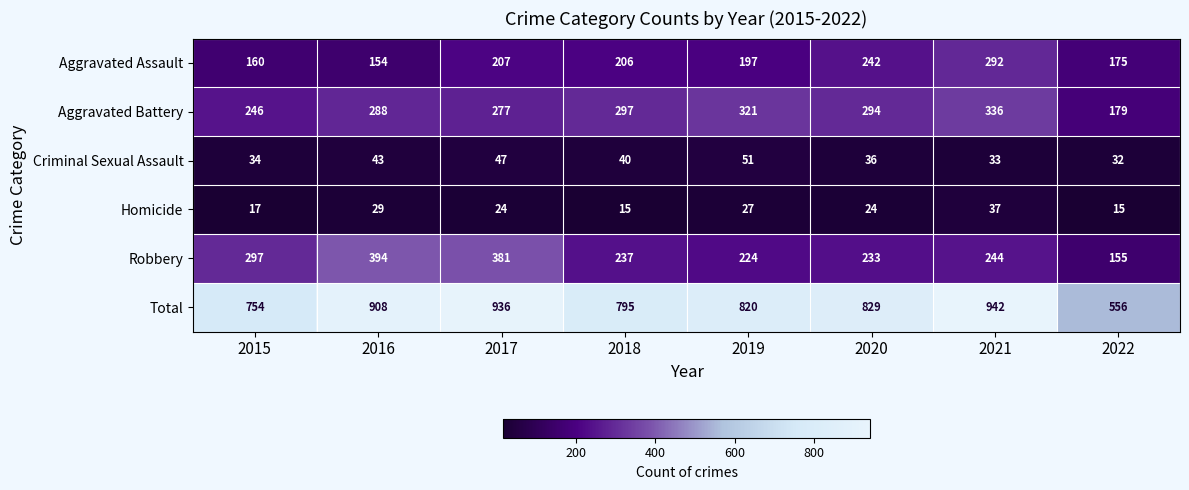

At 2021, list the series in order from largest to smallest.

Total, Aggravated Battery, Aggravated Assault, Robbery, Homicide, Criminal Sexual Assault